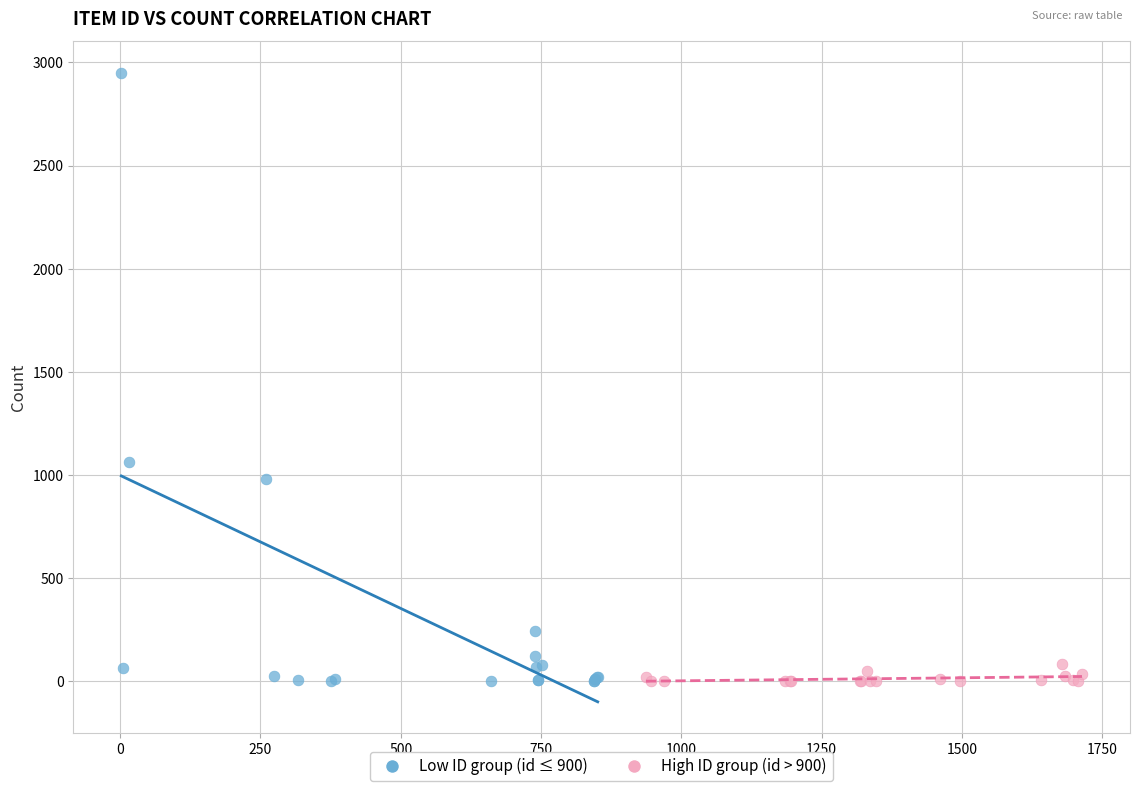

Which series has the largest Y range (max minus min)?

Low ID group (id ≤ 900)